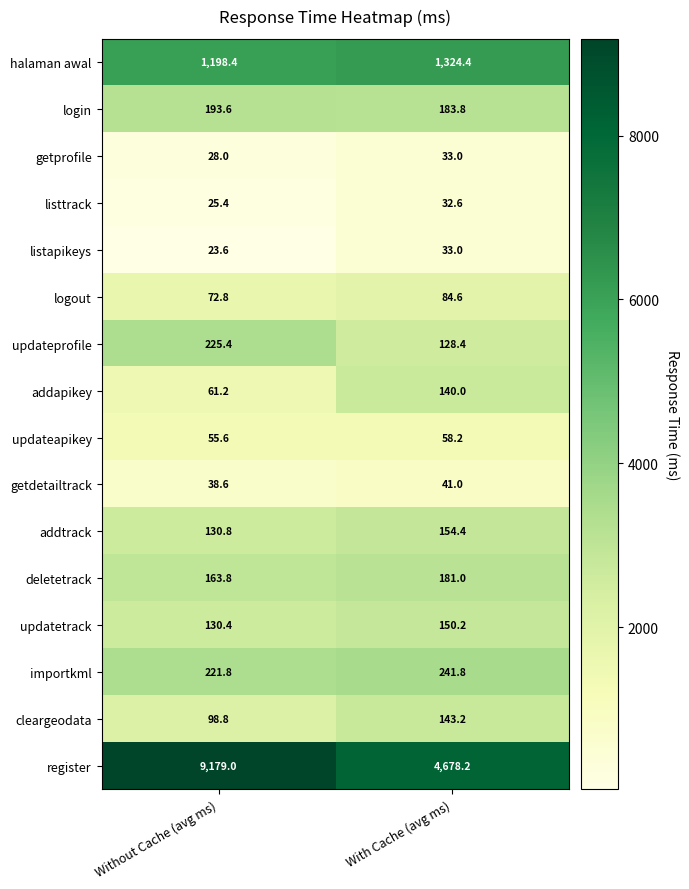

What is the maximum value shown in the chart?

9179.0